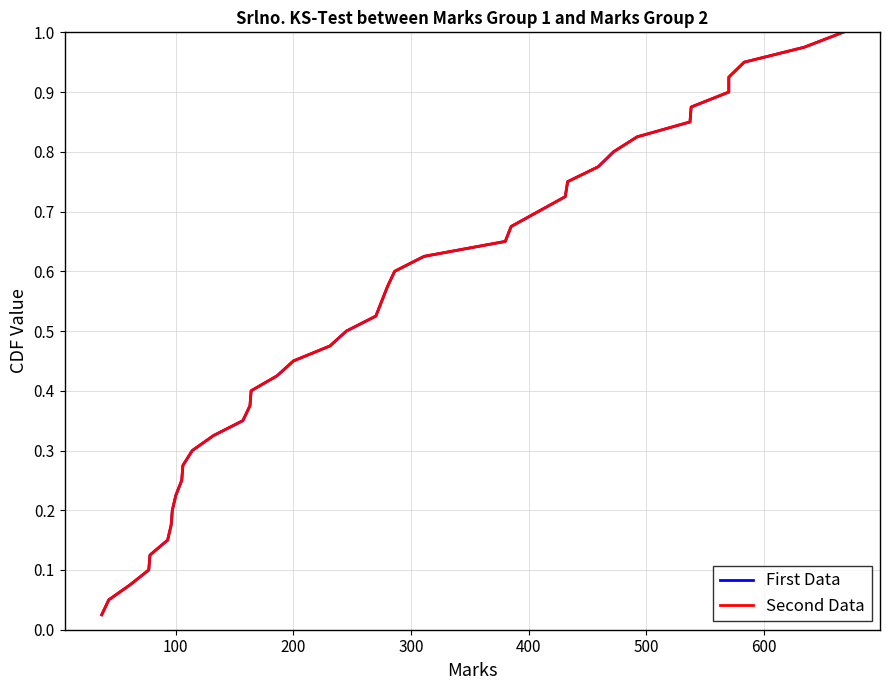

Rank the series by their maximum value, from highest to lowest.

First Data, Second Data